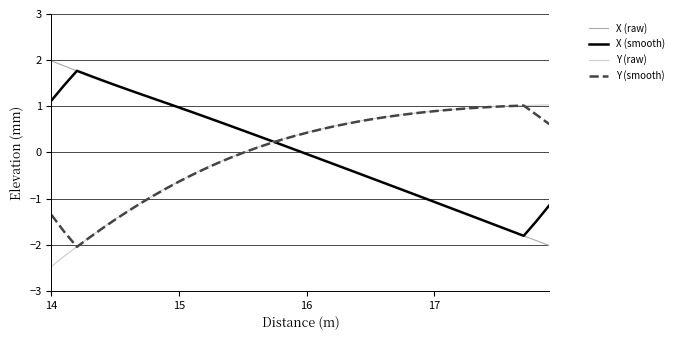

True or false: X (smooth) and Y (smooth) cross at least once.

True